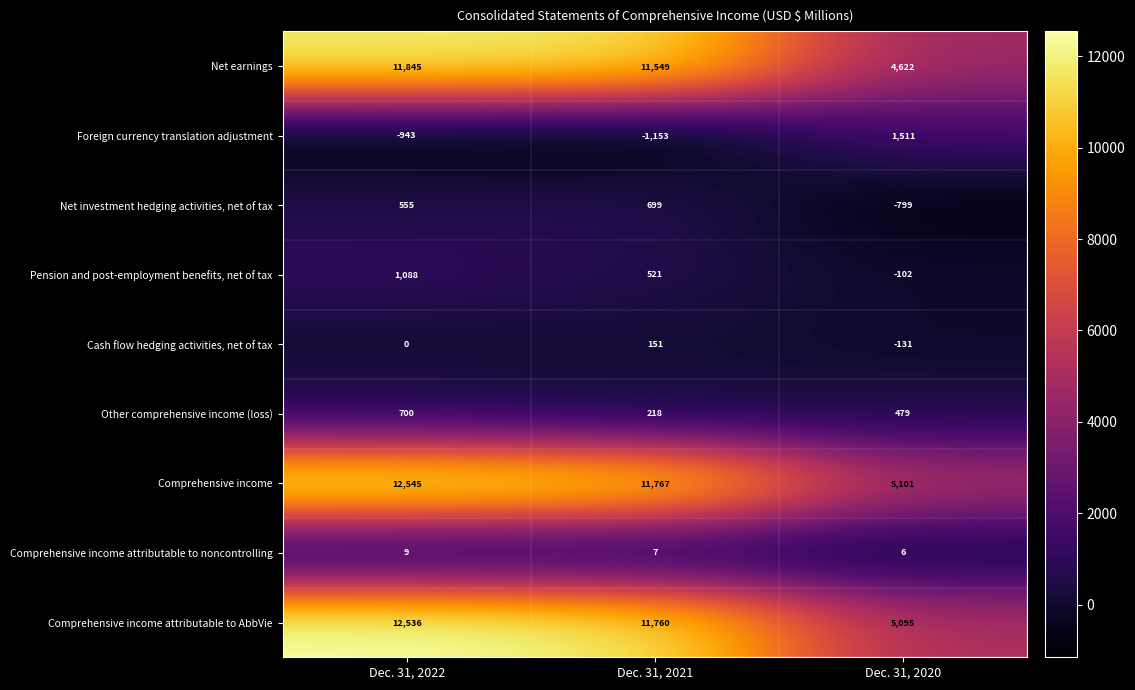

What is the minimum value for Pension and post-employment benefits, net of tax?

-102